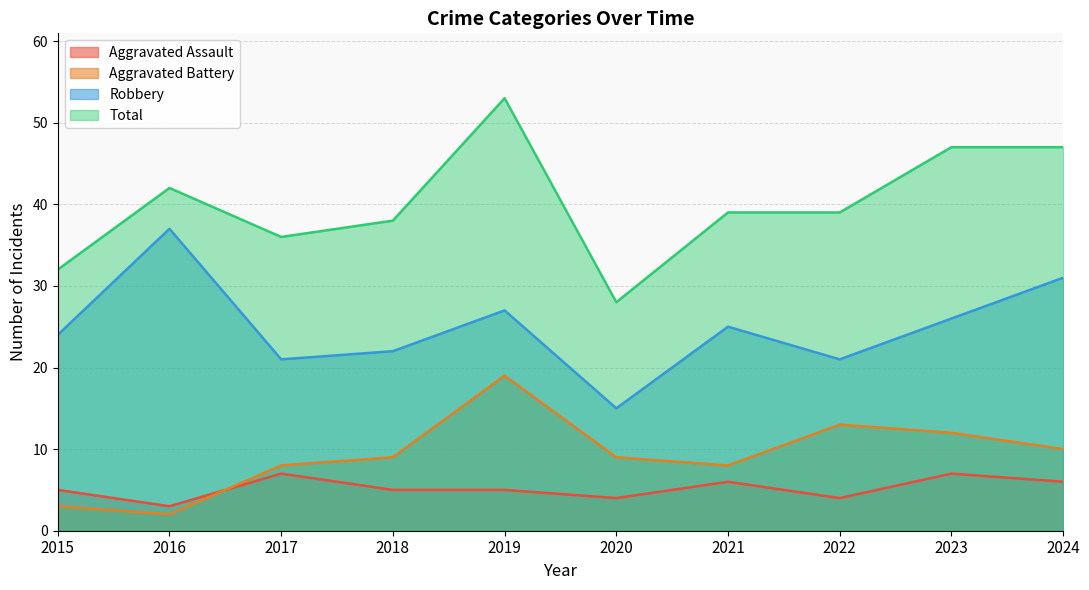

In Aggravated Battery, how many points are higher than both neighbors (excluding endpoints)?

2